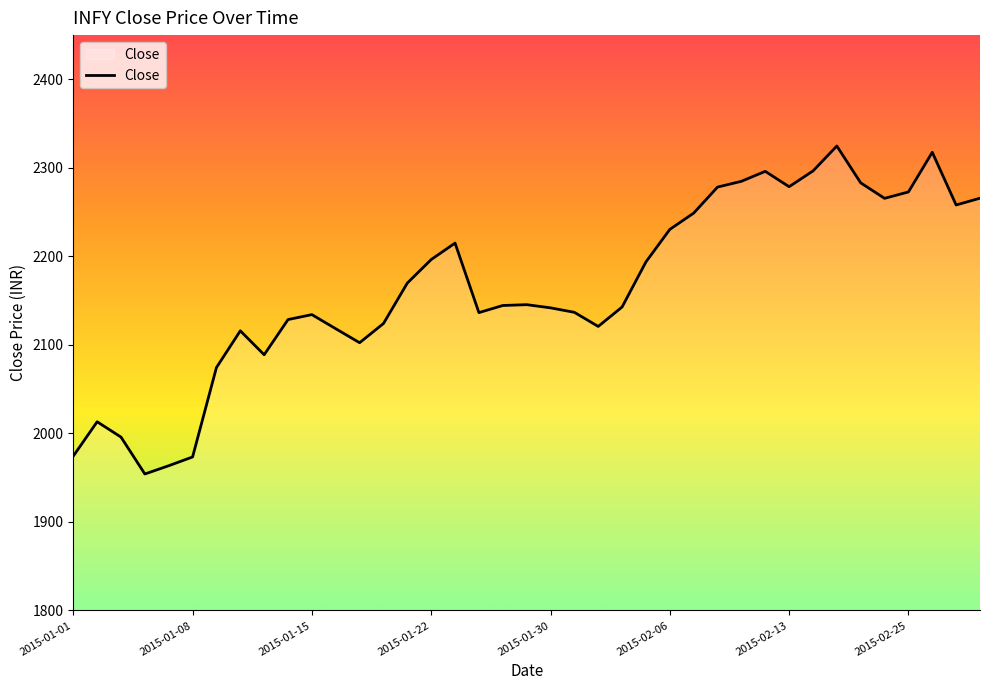

What is the difference between the maximum and minimum values?

370.5